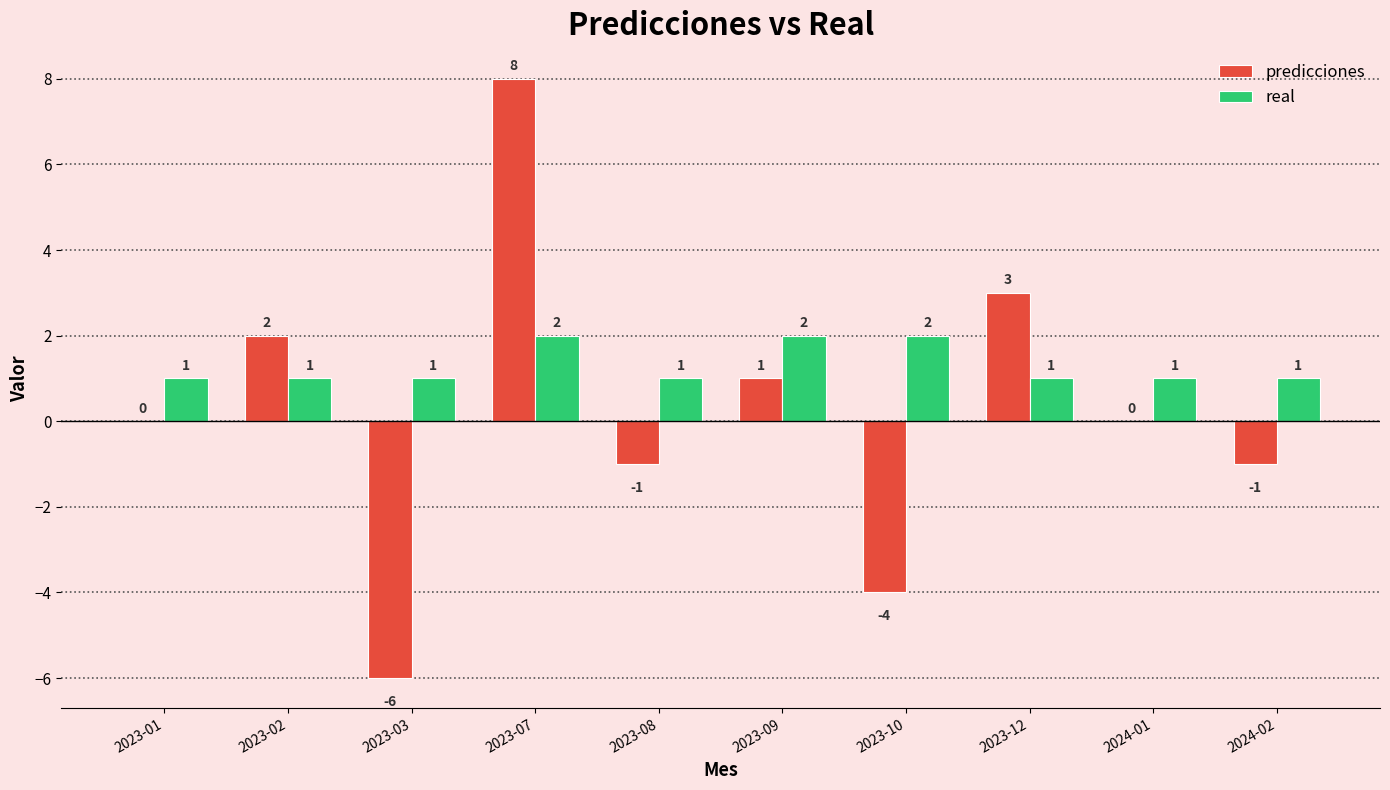

At which category is the sum across all series the highest?

2023-07